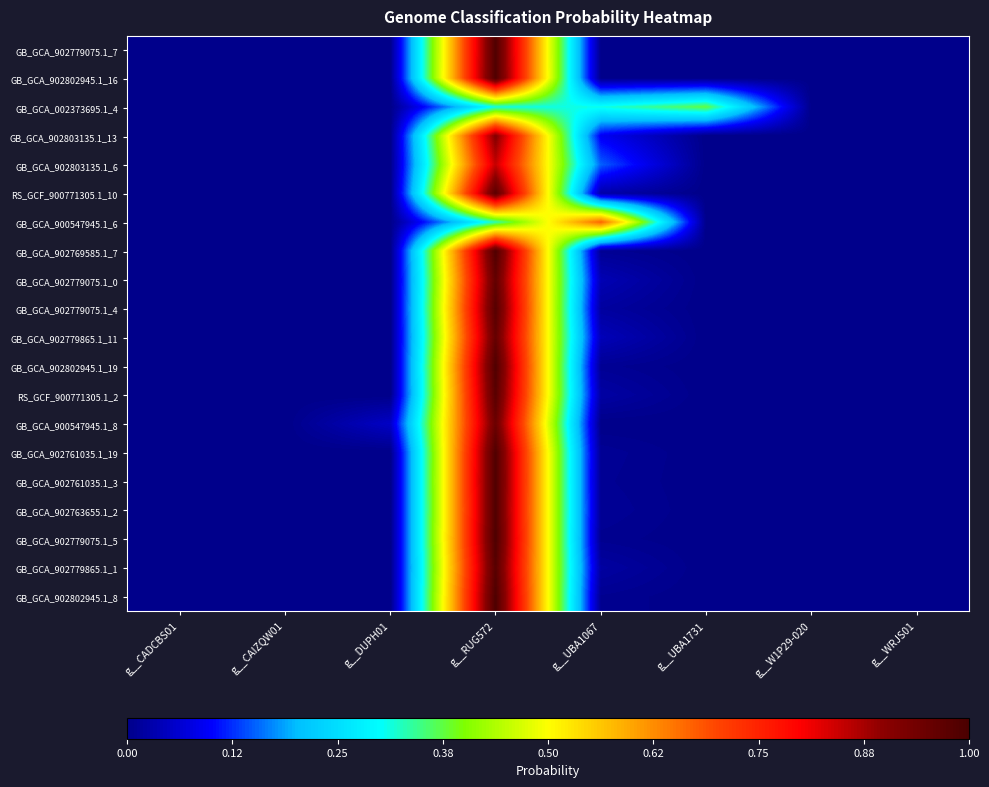

Which label corresponds to the largest value in the chart?

g__RUG572